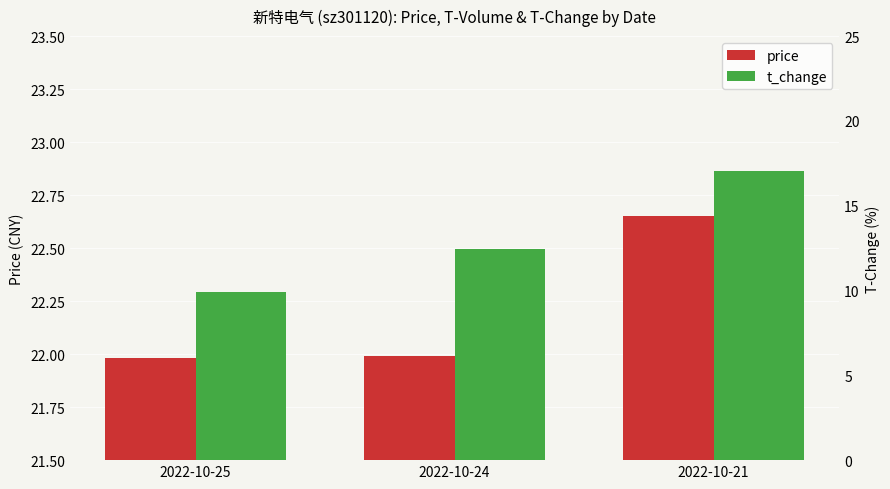

The value of t_change at 2022-10-25 is 13.3. True or false?

False